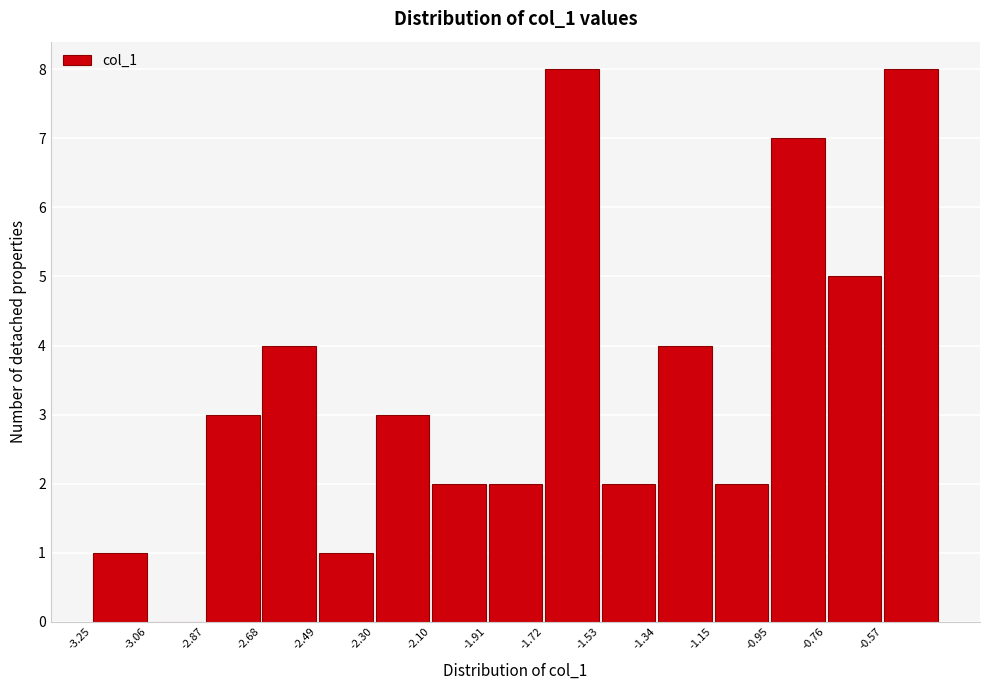

Reading left to right, list every bar in this chart as the range it spans on the x-axis followed by its height. Neither the bar edges nor the heights are printed on the chart, so give them approximately, as read against the axes.

-3.26 to -3.06: 1
-3.06 to -2.88: 0
-2.88 to -2.68: 3
-2.68 to -2.48: 4
-2.48 to -2.30: 1
-2.30 to -2.10: 3
-2.10 to -1.92: 2
-1.92 to -1.72: 2
-1.72 to -1.52: 8
-1.52 to -1.34: 2
-1.34 to -1.14: 4
-1.14 to -0.96: 2
-0.96 to -0.76: 7
-0.76 to -0.58: 5
-0.58 to -0.38: 8